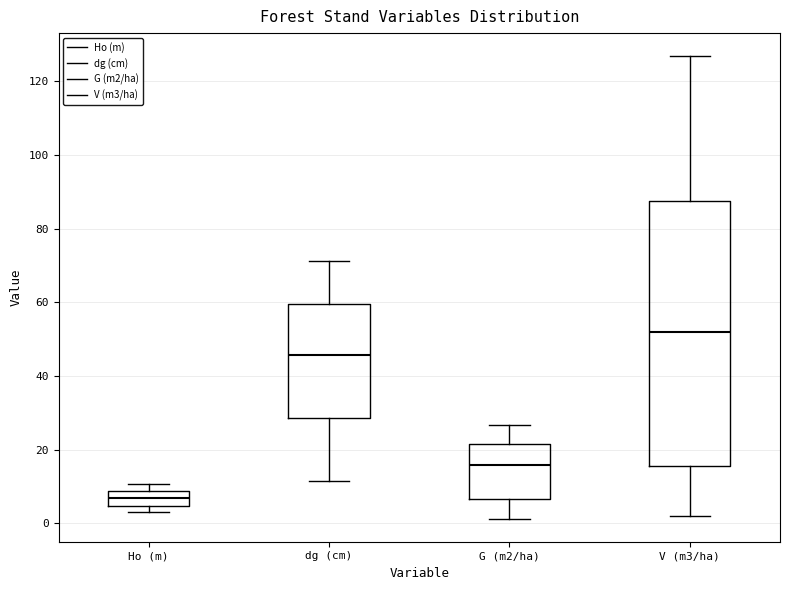

Where does the median line of the box for Ho (m) sit on the y-axis? The values are not printed on the chart, so give them approximately, as read against the axis.

6